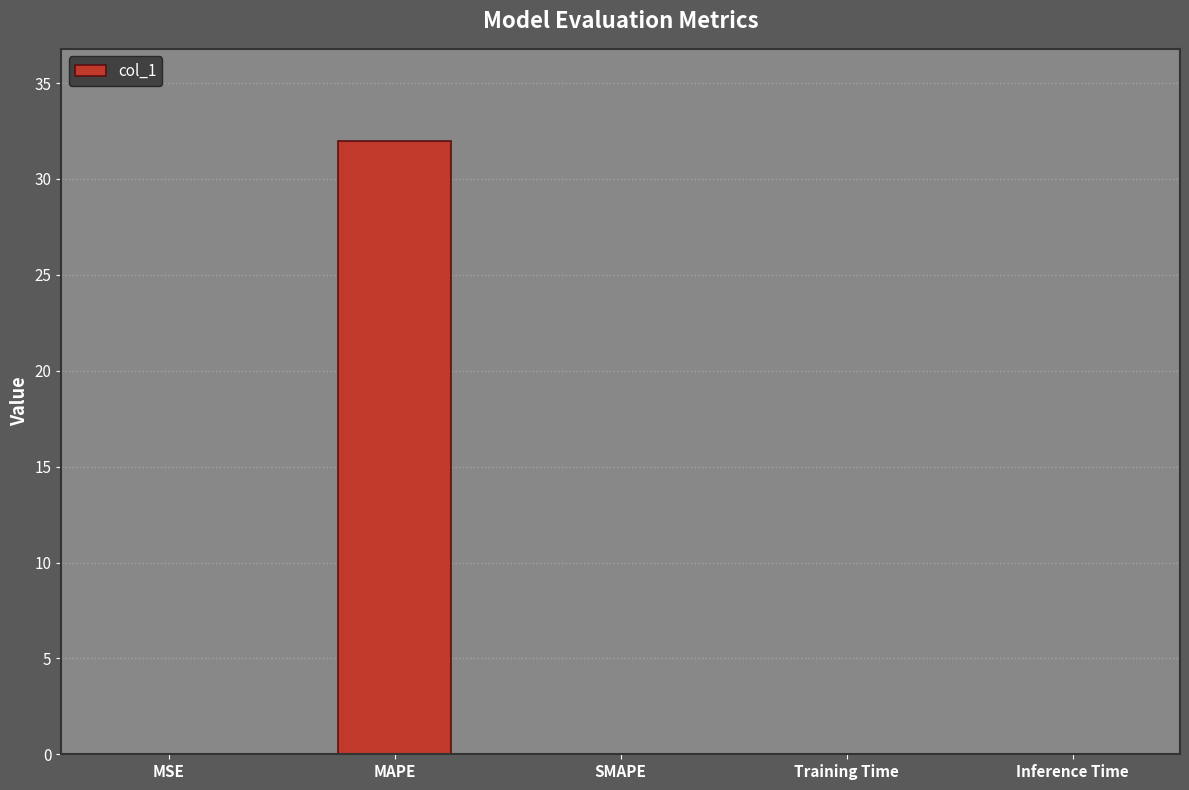

Which has a higher value, MAPE or Inference Time?

MAPE